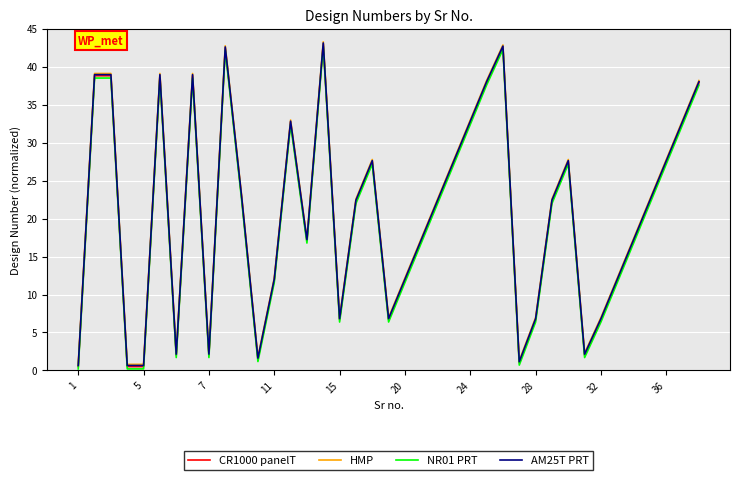

What is the highest value of the HMP series?

43.3